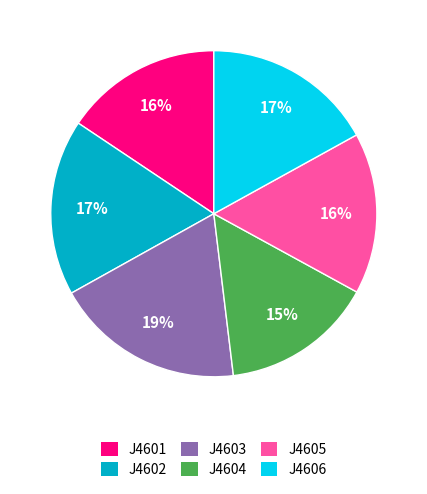

Approximately how many times larger is the value at J4606 compared to J4601?

1.1